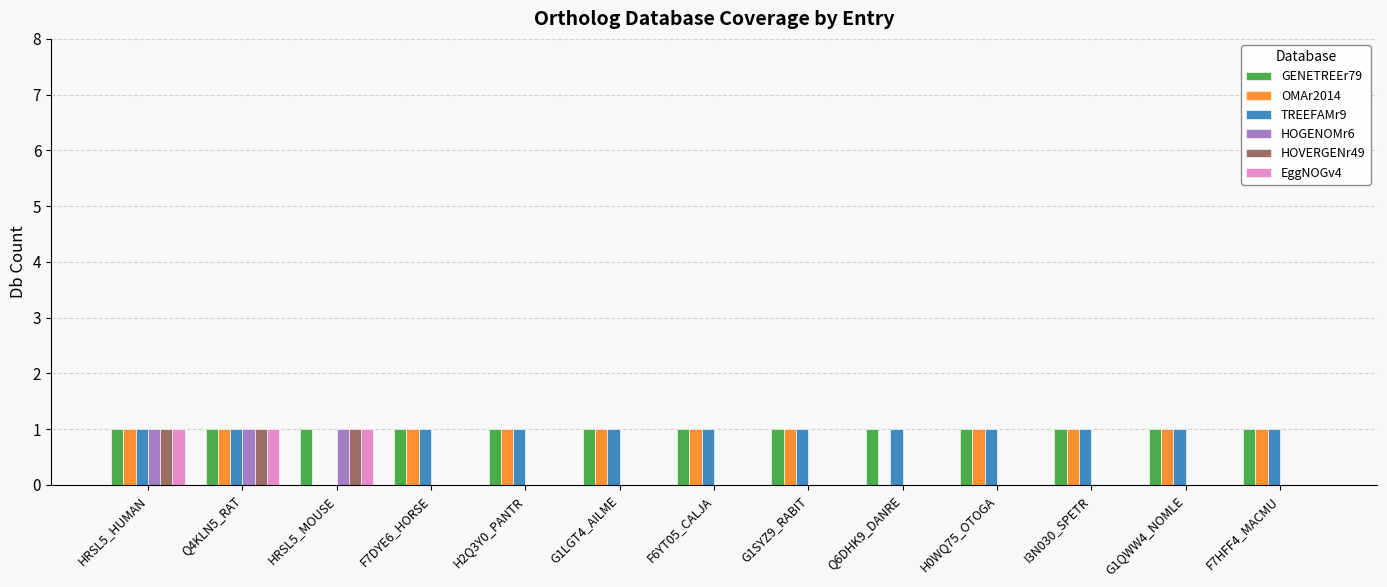

The GENETREEr79 series shows 1 at Q4KLN5_RAT. True or false?

True